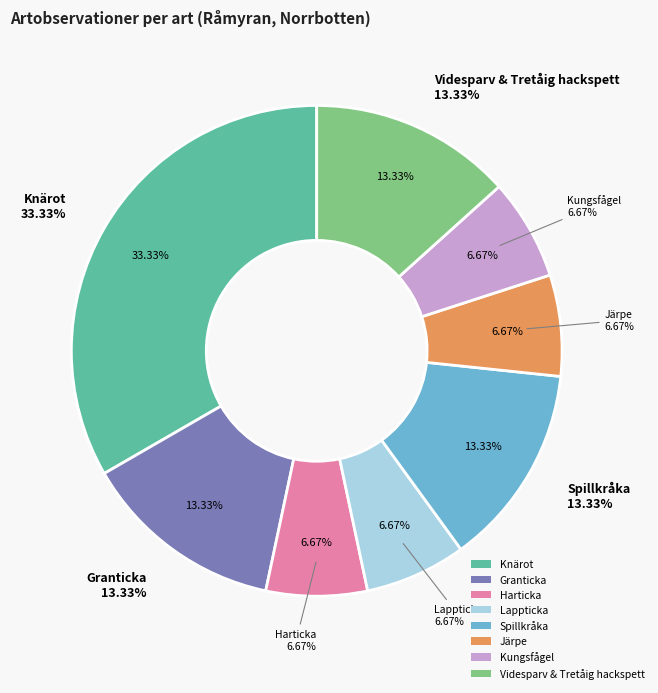

The Granticka / Harticka / Lappticka slice represents 23% of the pie. True or false?

False